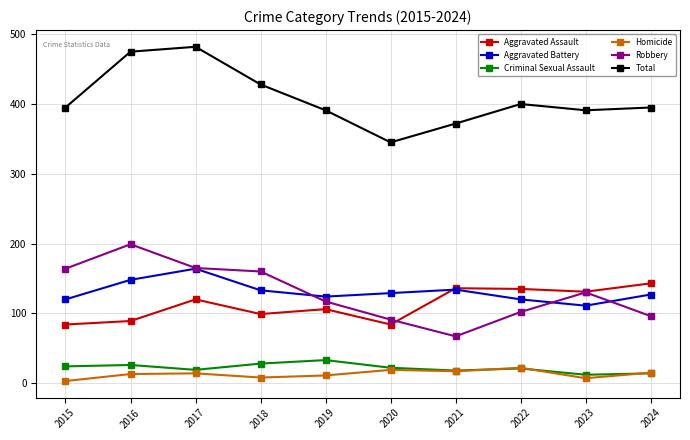

The Robbery series shows 72 at 2019. True or false?

False